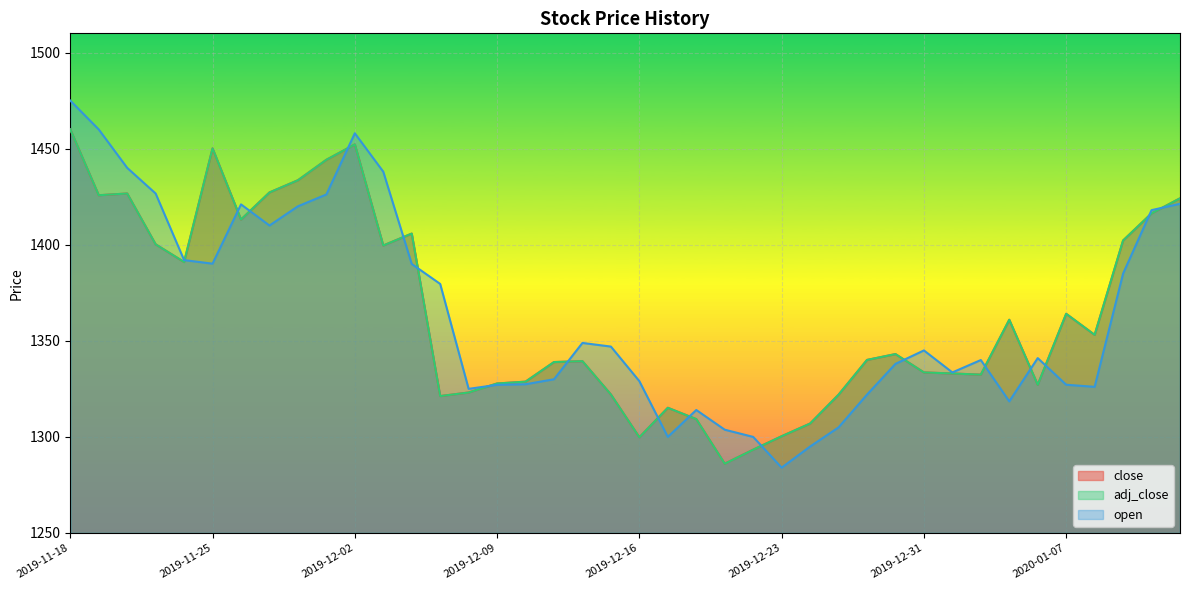

How many data points in open are above 1345?

19